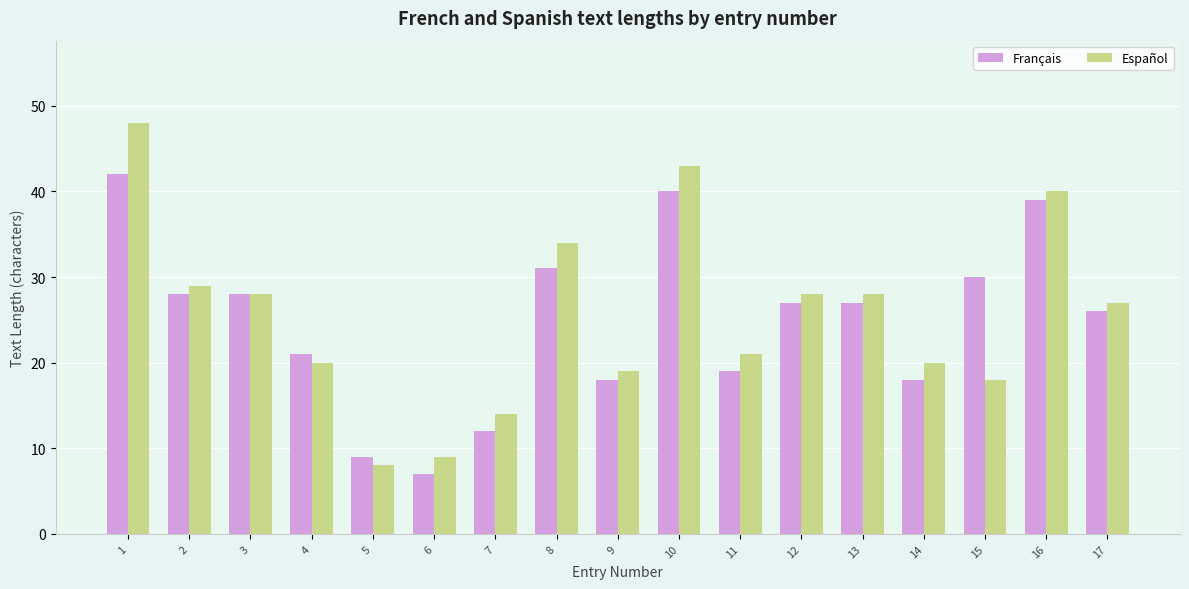

Reading left to right, extract all data points from this chart.

Français: 1=42	2=28	3=28	4=21	5=9	6=7	7=12	8=31	9=18	10=40	11=19	12=27	13=27	14=18	15=30	16=39	17=26
Español: 1=48	2=29	3=28	4=20	5=8	6=9	7=14	8=34	9=19	10=43	11=21	12=28	13=28	14=20	15=18	16=40	17=27